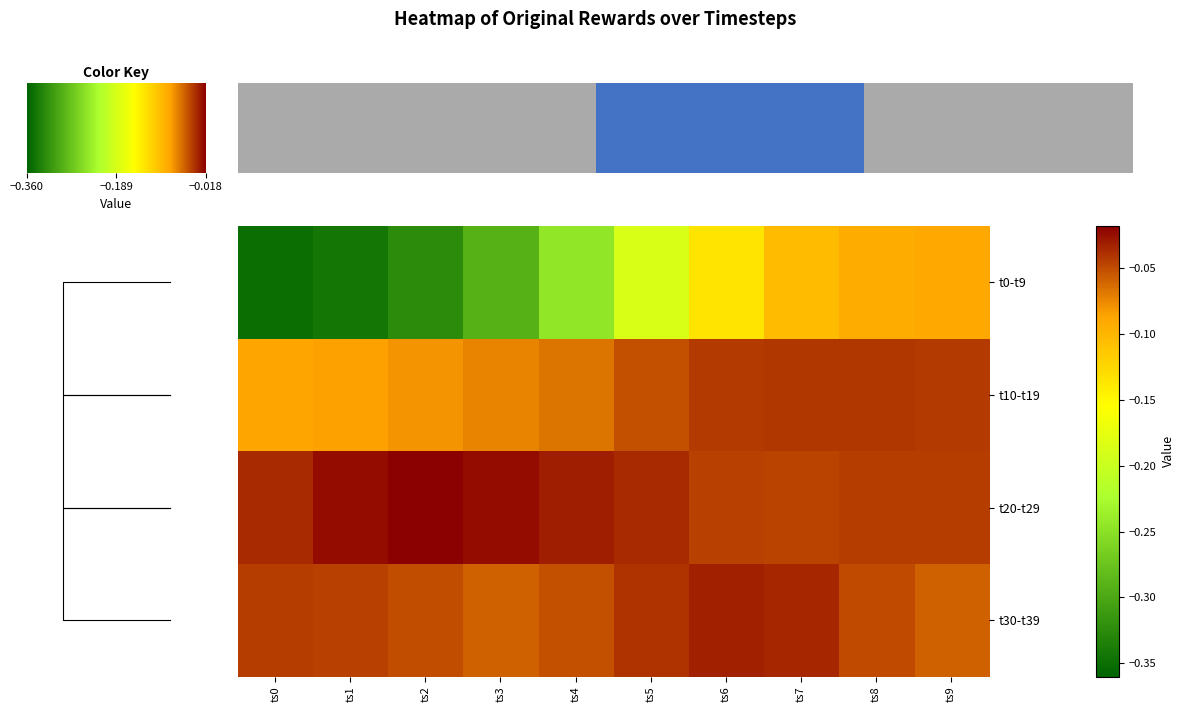

List the series in order of their peak value, lowest first.

t0-t9, t10-t19, t30-t39, t20-t29